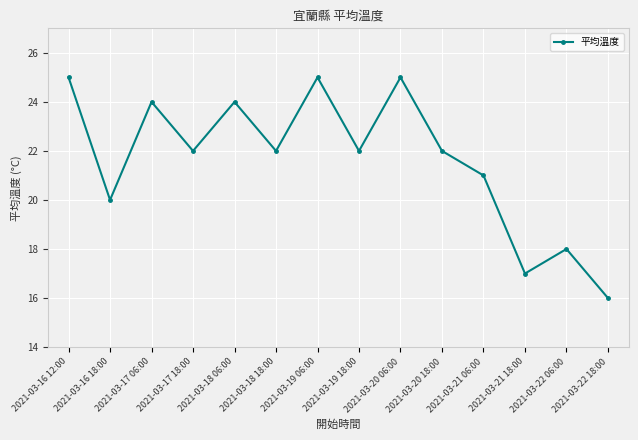

What is the greatest value displayed?

25